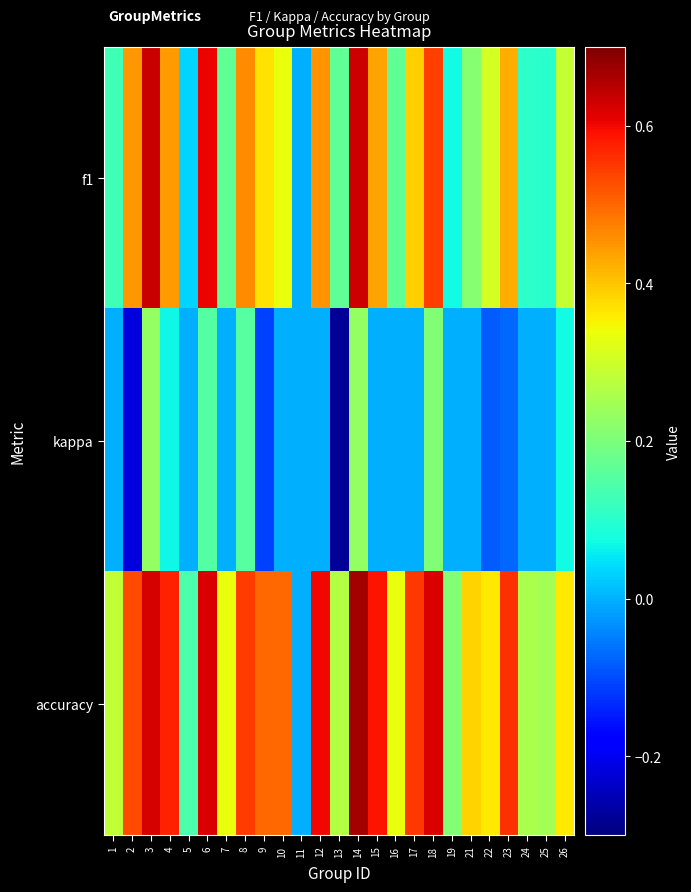

Count the number of data series in this chart.

3